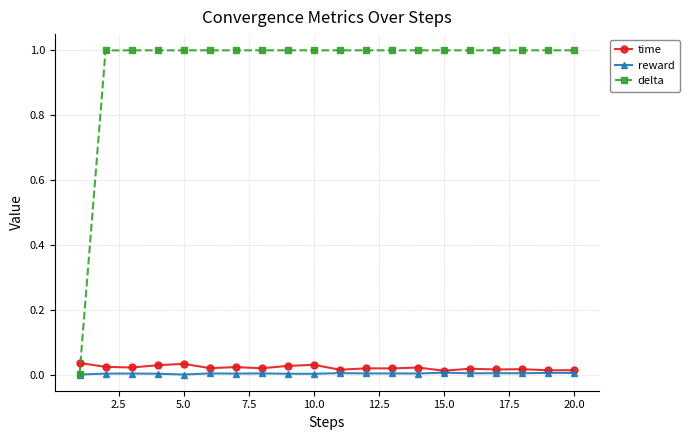

Which series has the widest spread of values?

delta